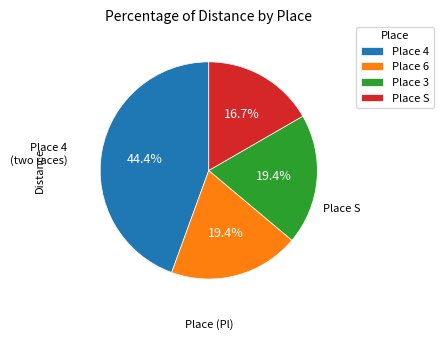

Is there any slice that represents more than half of the pie?

No